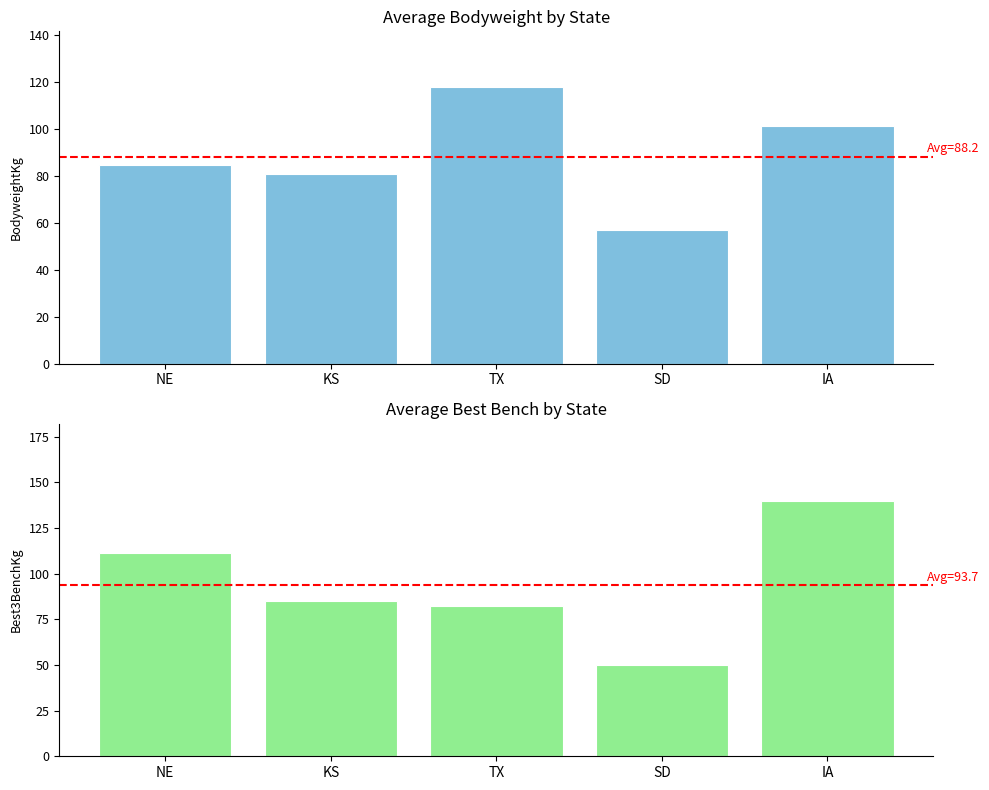

The BodyweightKg series shows 117.9 at TX. True or false?

True